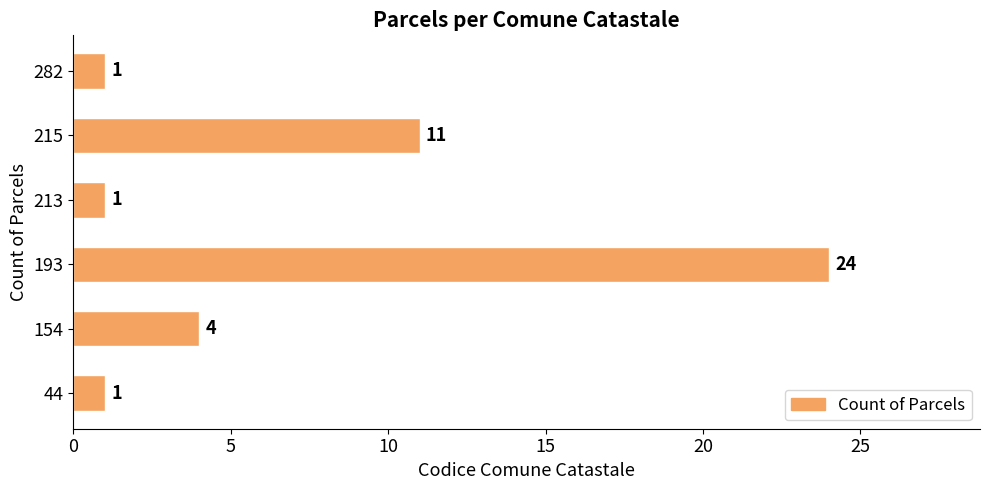

Count the values in the range 1 to 11.

5